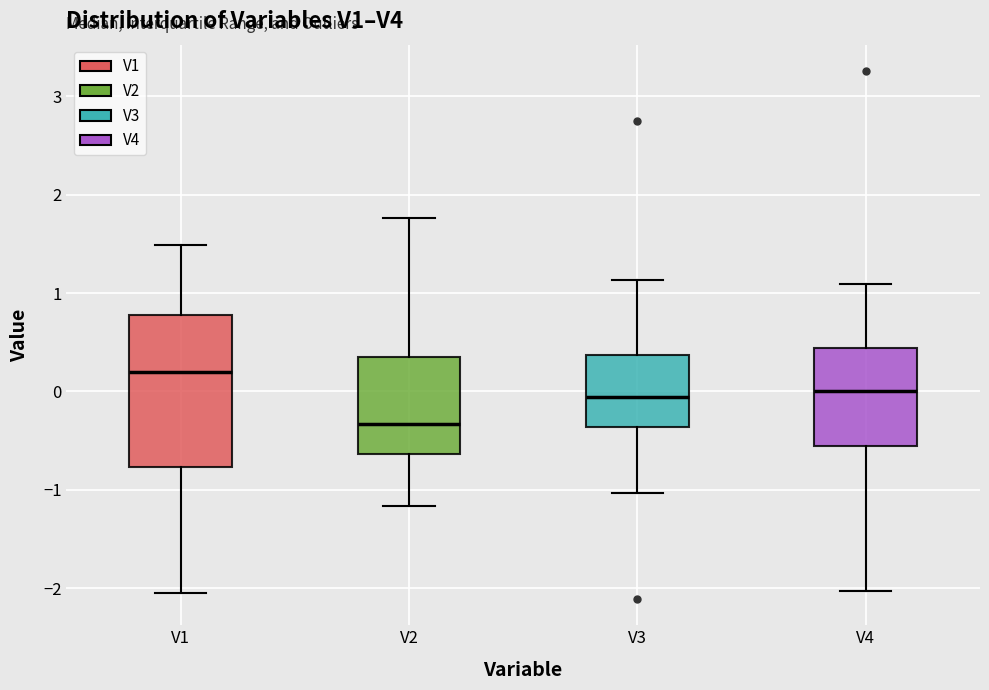

Which box's median line is the highest?

V1